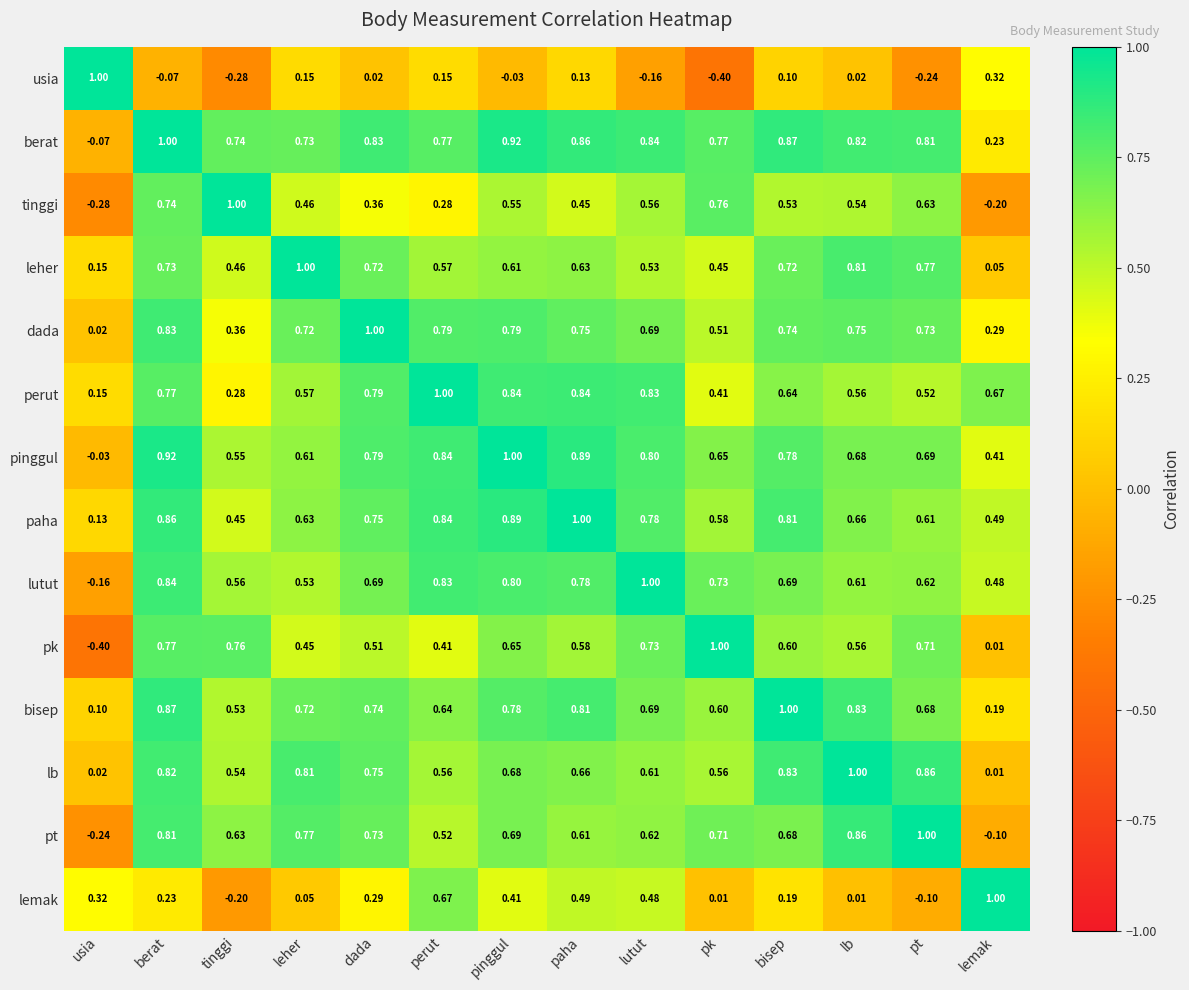

Between perut and lb, which series saw the biggest shift?

lemak